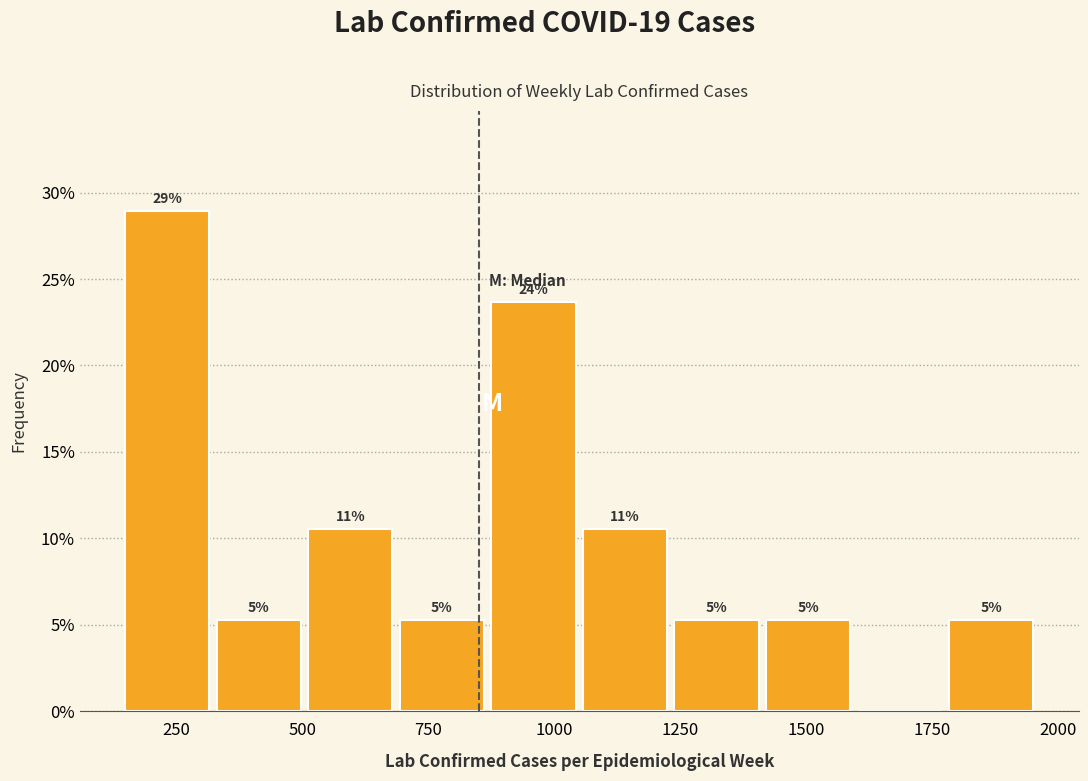

Around what value on the x-axis is the tallest bar? Give the approximate position of its centre, as read against the axis.

250